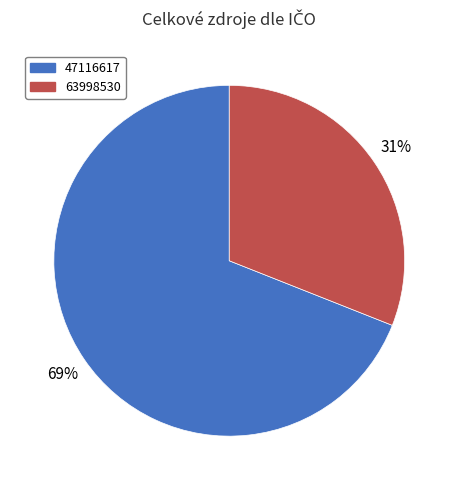

Which slice is the largest?

47116617